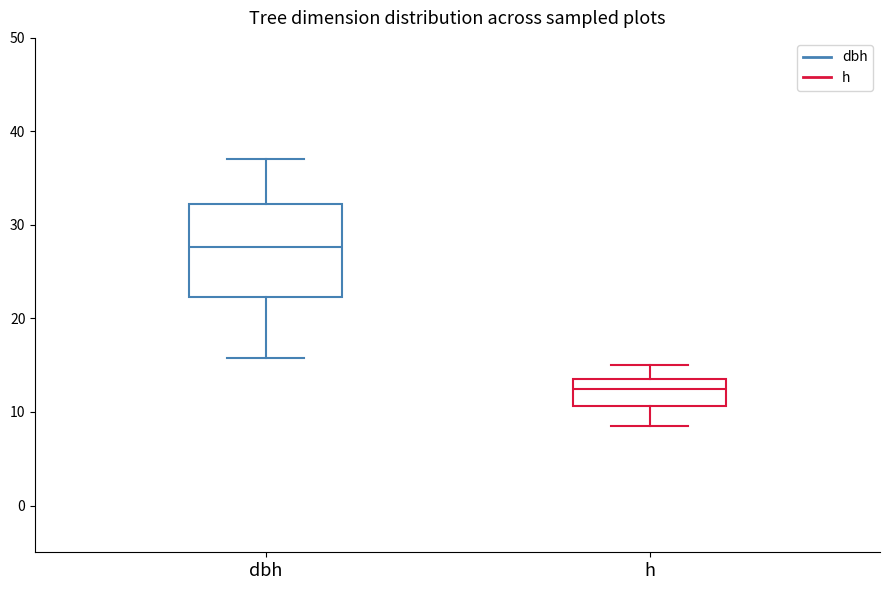

Comparing the boxes themselves (not the whiskers), which one is the tallest?

dbh